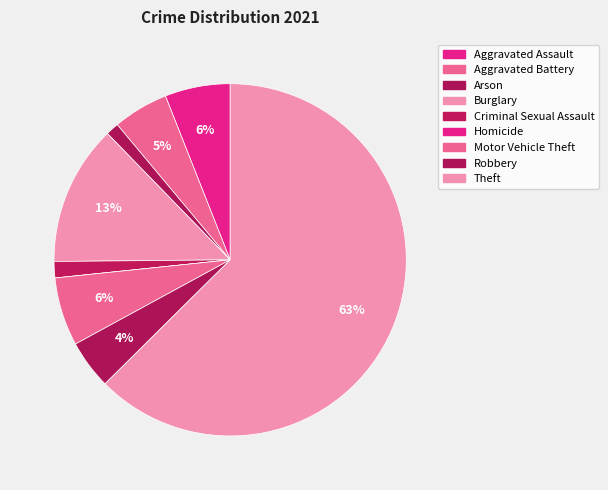

Rank the categories by value from highest to lowest.

Theft, Burglary, Motor Vehicle Theft, Aggravated Assault, Aggravated Battery, Robbery, Criminal Sexual Assault, Arson, Homicide